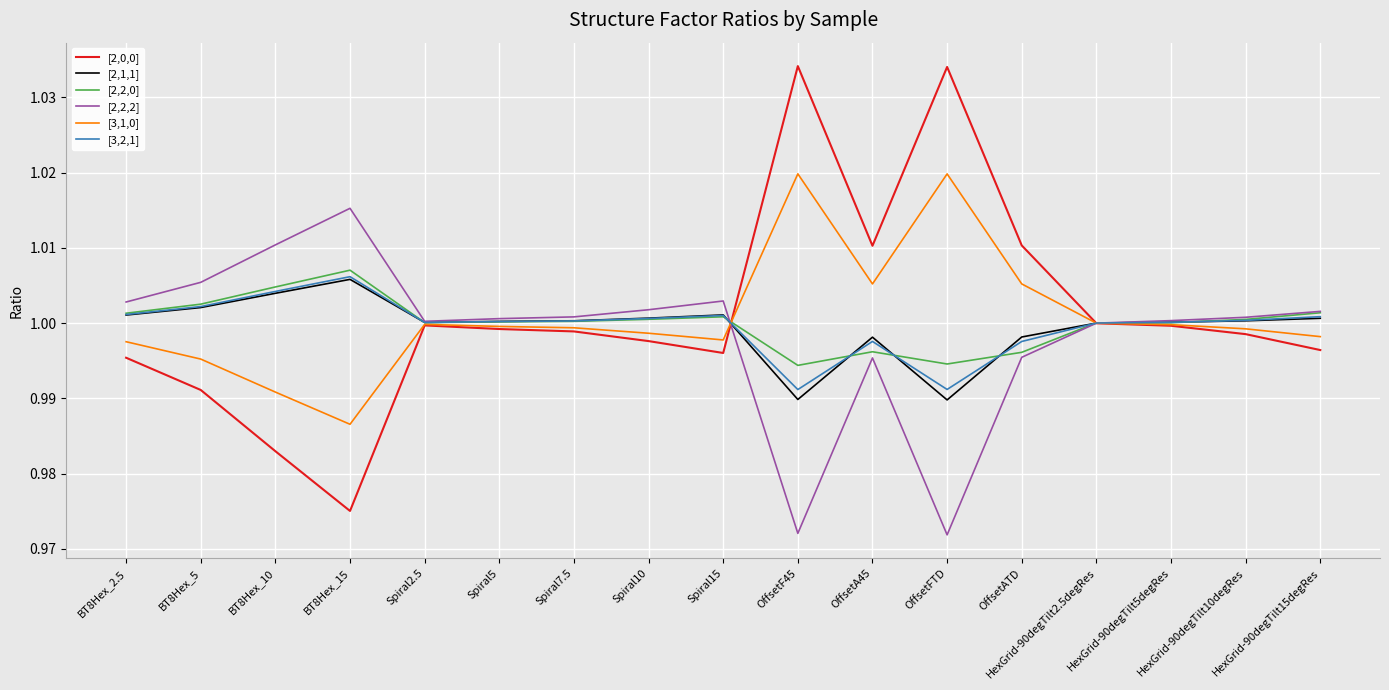

What is the total value across all series at HexGrid-90degTilt15degRes?

6.0